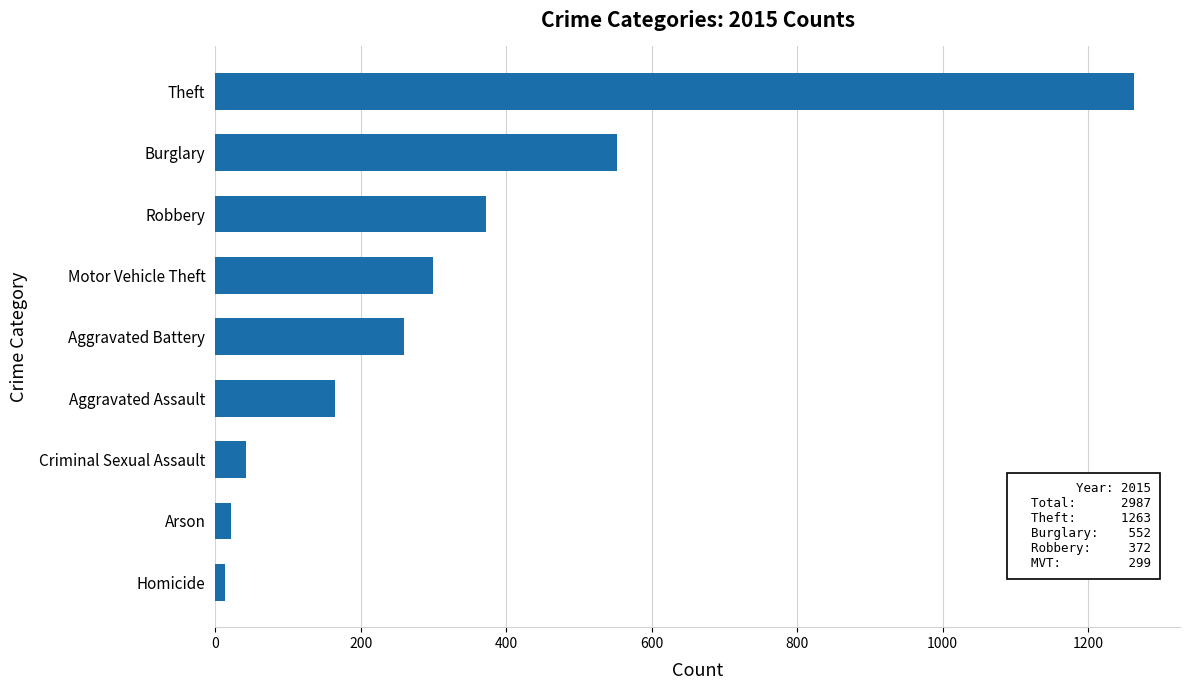

What is the difference between the maximum and minimum values?

1250